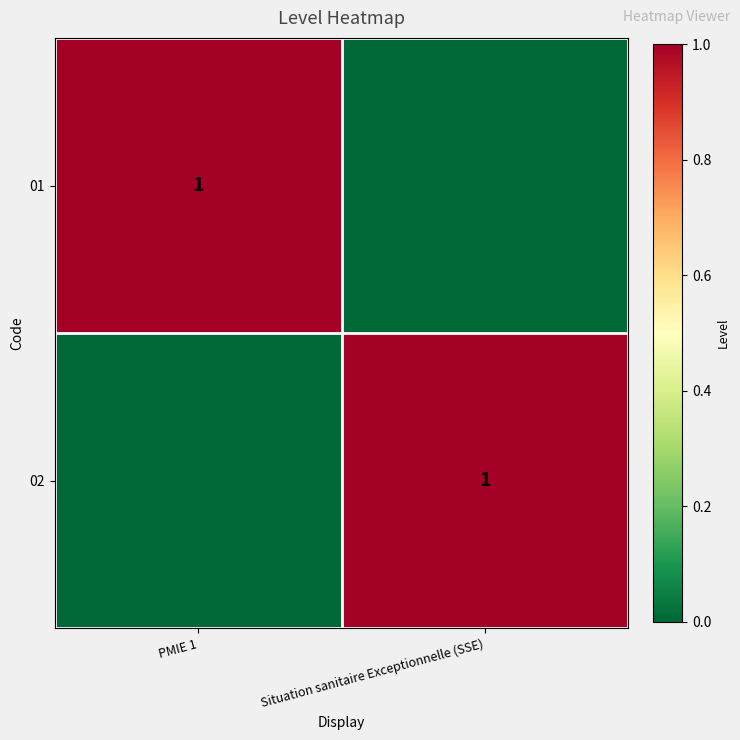

The 02 series shows 0 at Situation sanitaire Exceptionnelle (SSE). True or false?

False